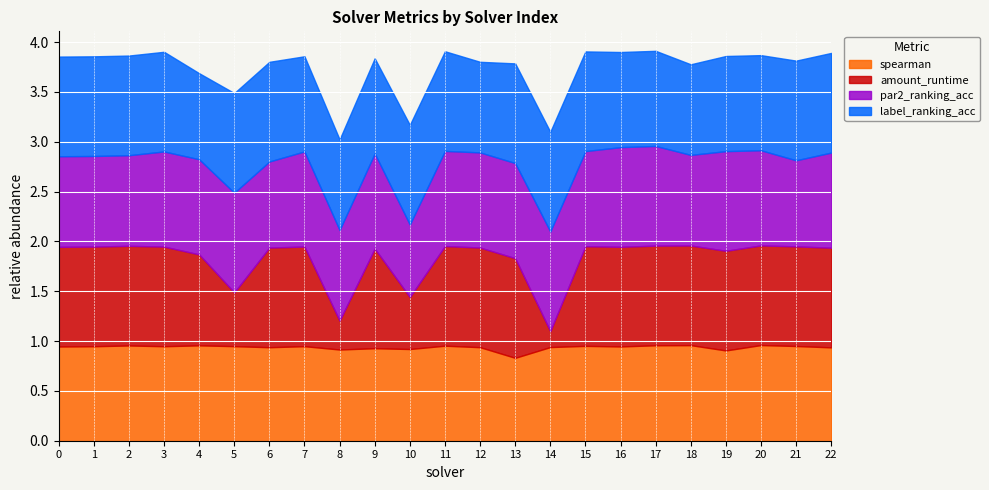

What are all the series names shown in the legend?

spearman, amount_runtime, par2_ranking_acc, label_ranking_acc